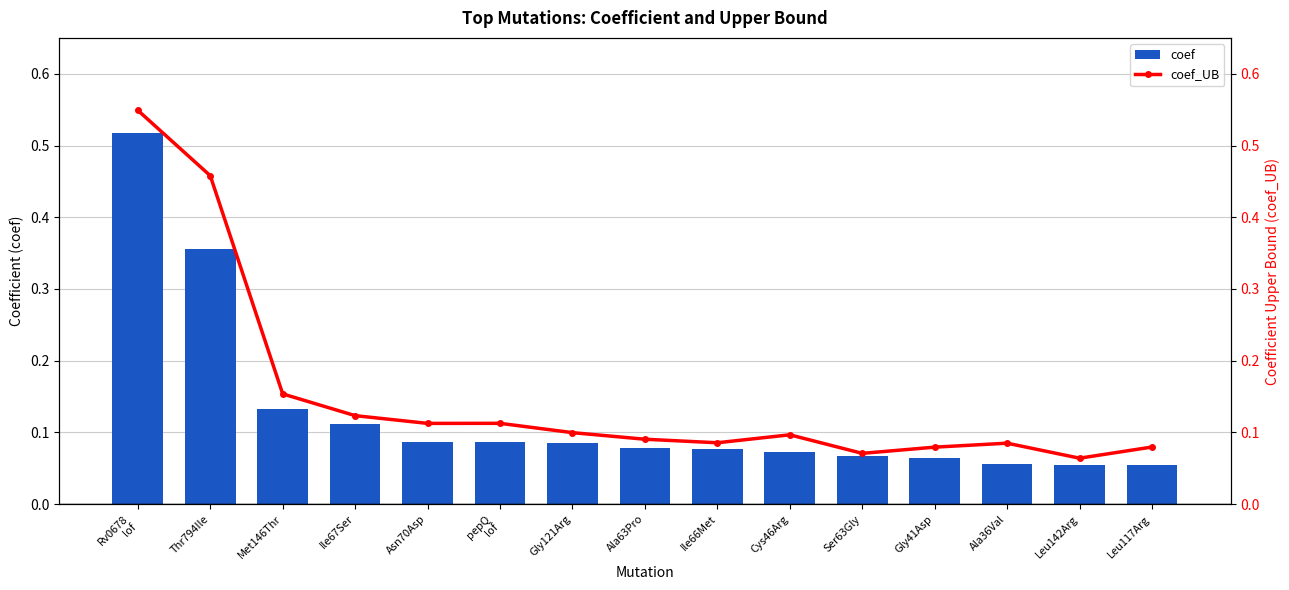

Are the bars grouped side by side (vs. stacked)?

Yes